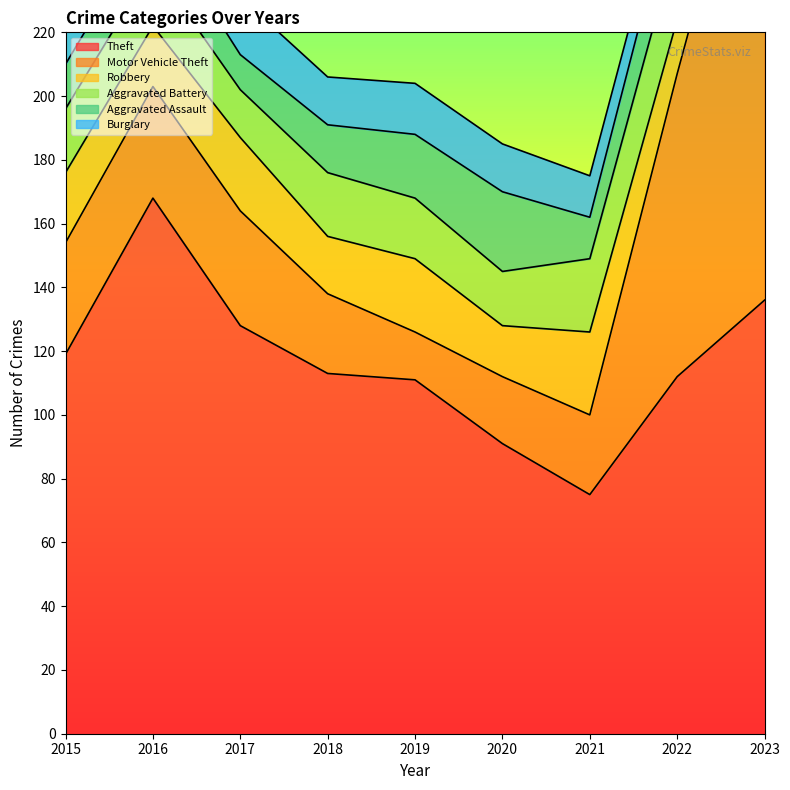

Rank the series by their maximum value, from highest to lowest.

Motor Vehicle Theft, Theft, Robbery, Burglary, Aggravated Battery, Aggravated Assault